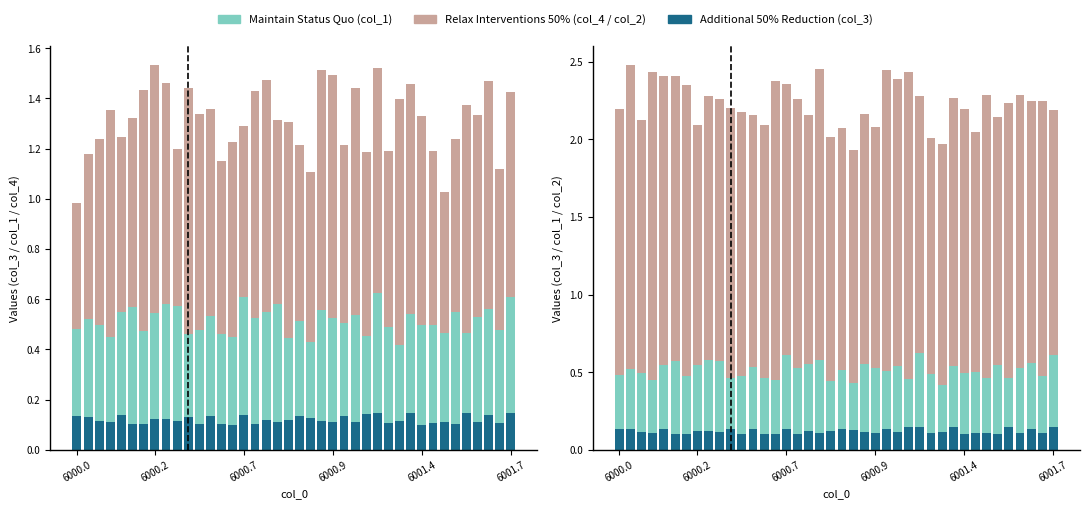

Which has a higher value, 15 or 36?

15